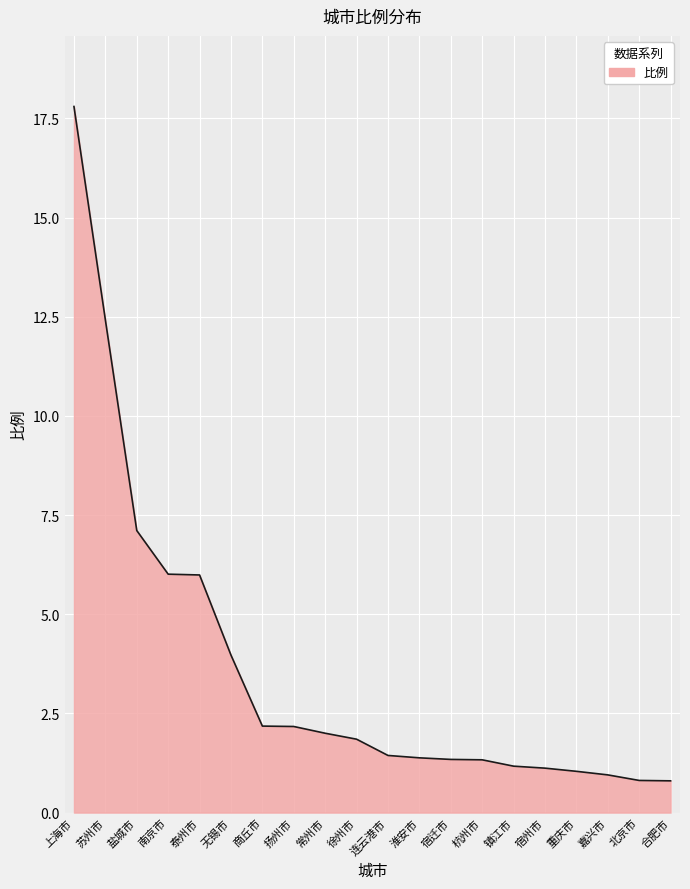

What is the sum of all values?

72.9